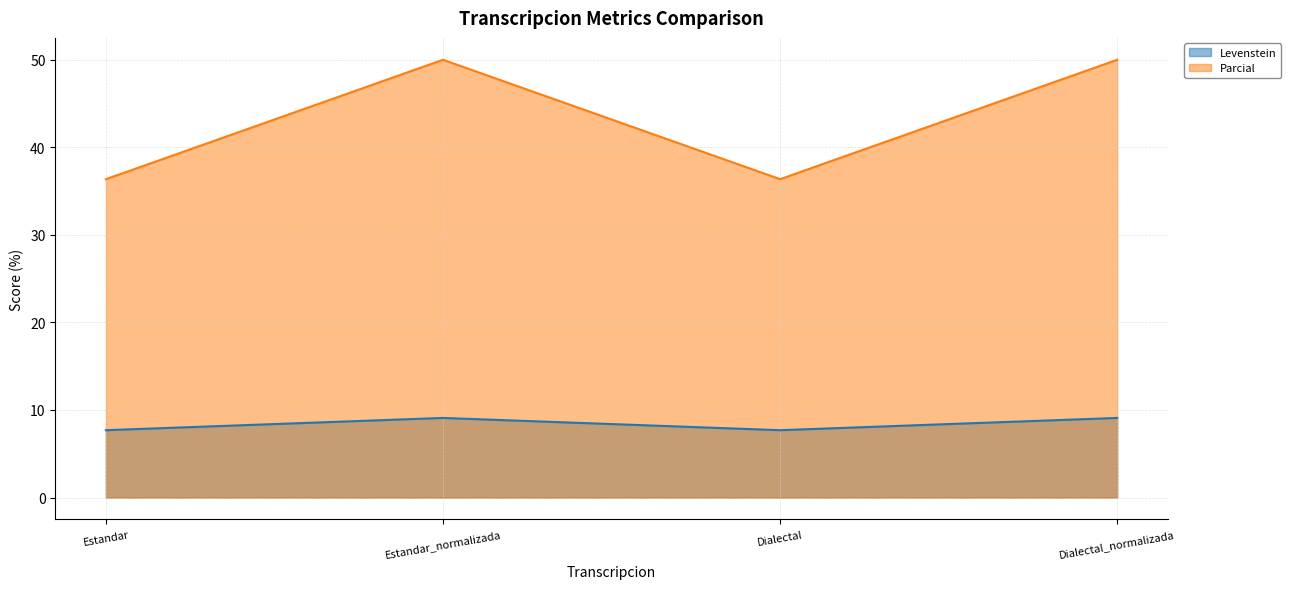

How many values in the Levenstein series exceed 9?

2